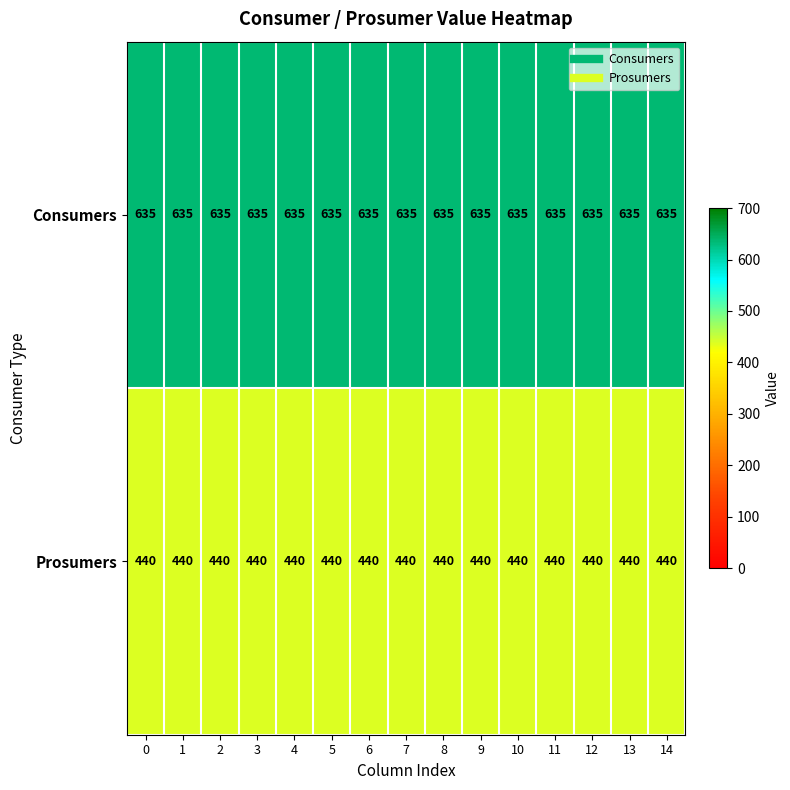

How many categories are shown in the chart?

15